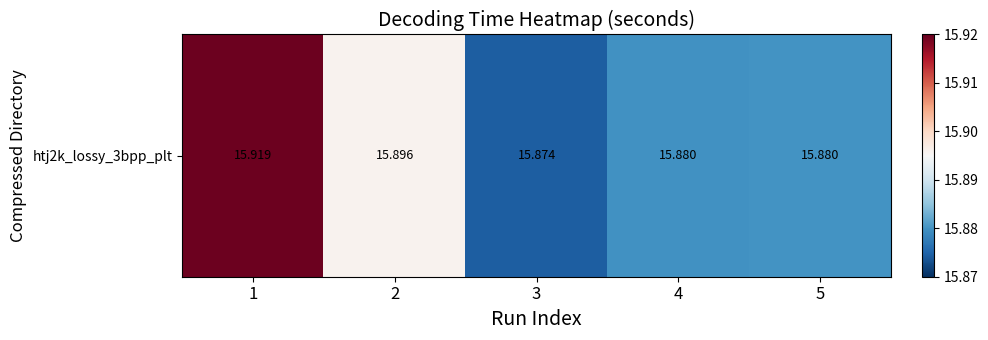

List the labels in order of value, largest first.

1, 2, 5, 4, 3